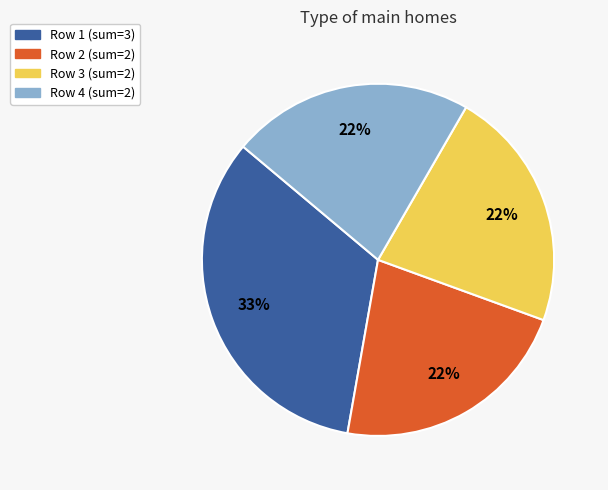

To the nearest percent, what is the difference between the largest and smallest slice percentages?

11%